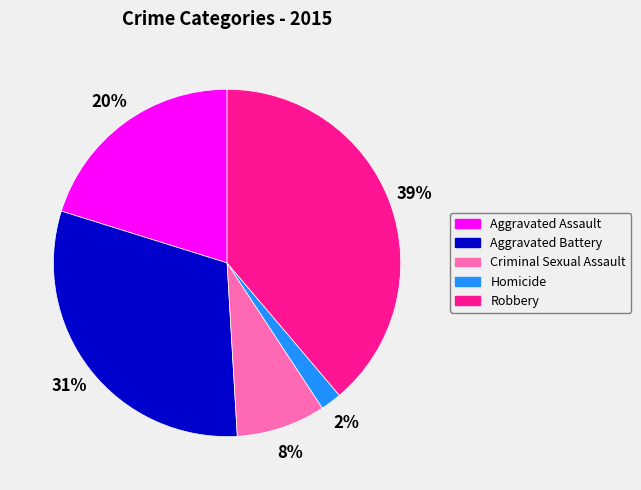

Which category has the smallest portion of the pie?

Homicide